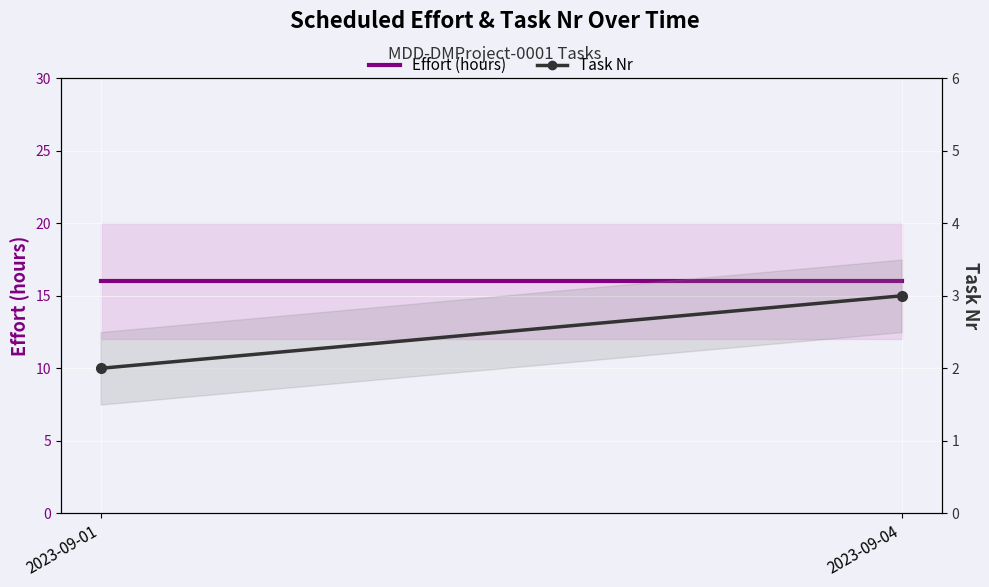

What is the value of the Task Nr point at the 1st from the left?

2